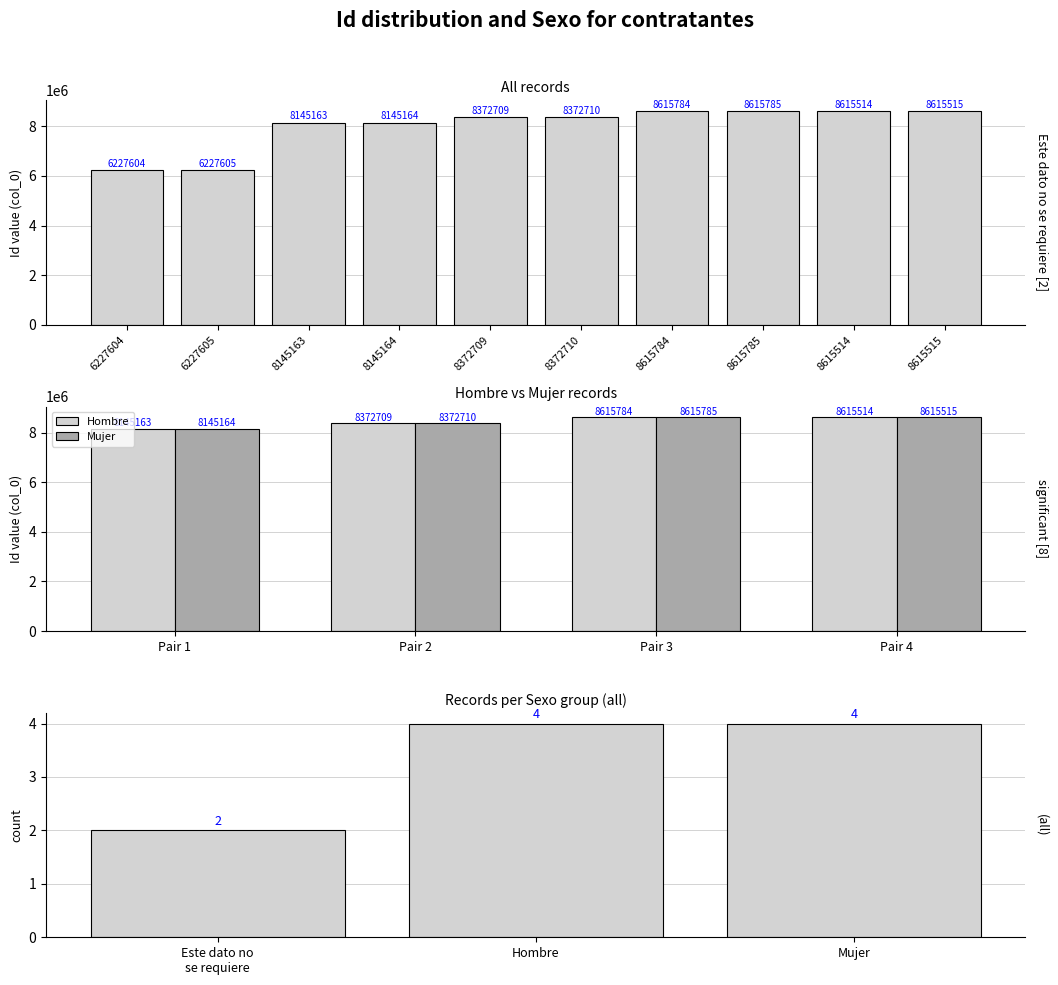

Read the value at 8615785, to the nearest 50.

8615800